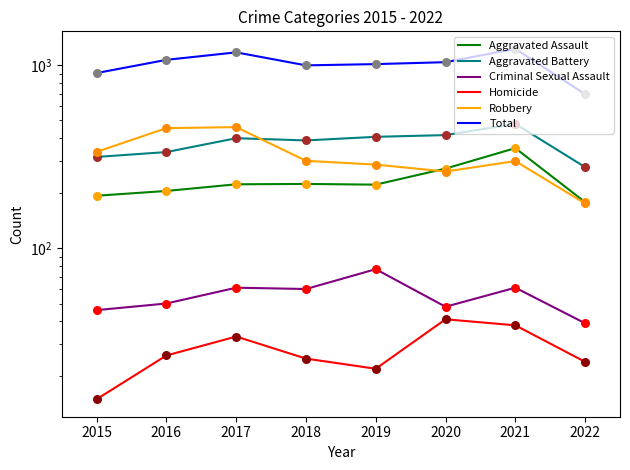

Which series reaches the maximum Y coordinate?

Total